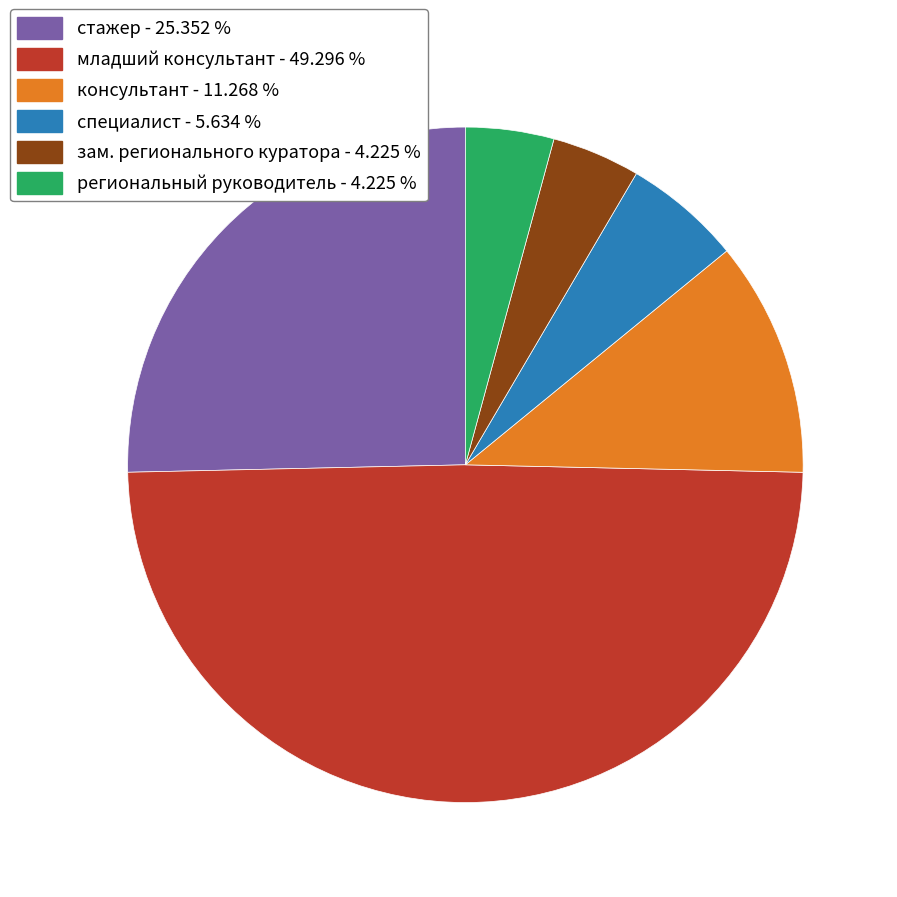

Between специалист - 5.634 % and младший консультант - 49.296 %, which is larger?

младший консультант - 49.296 %